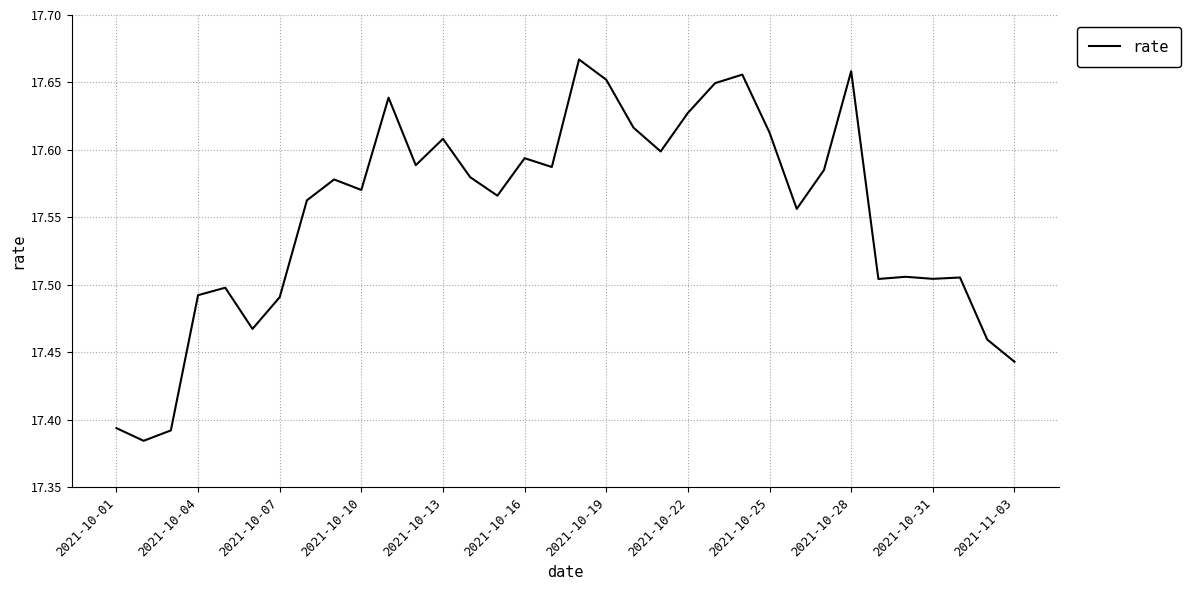

What is the difference between the maximum and minimum values?

0.3